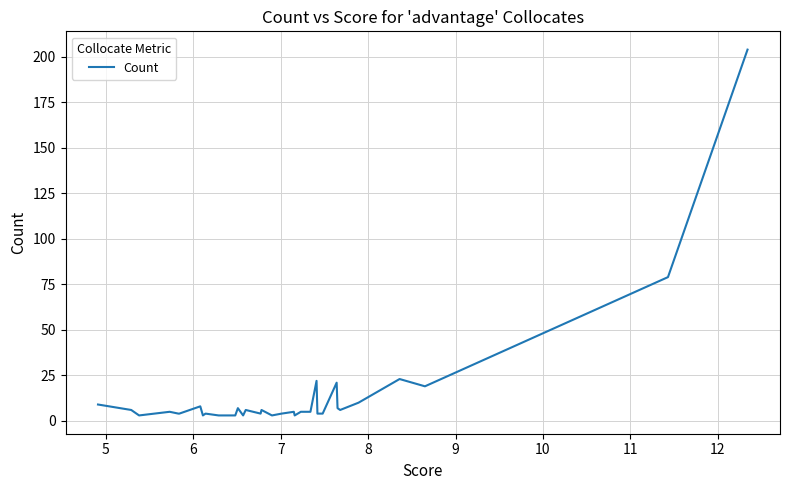

How many data points does each series have?

37